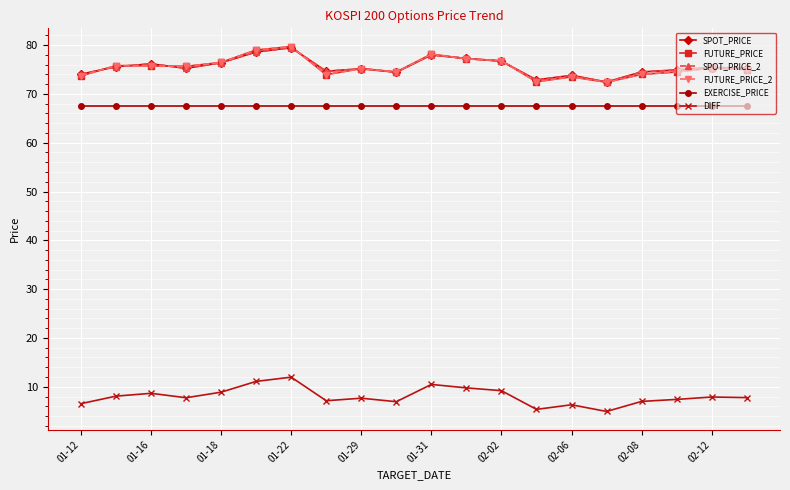

What is the smallest value displayed?

4.9